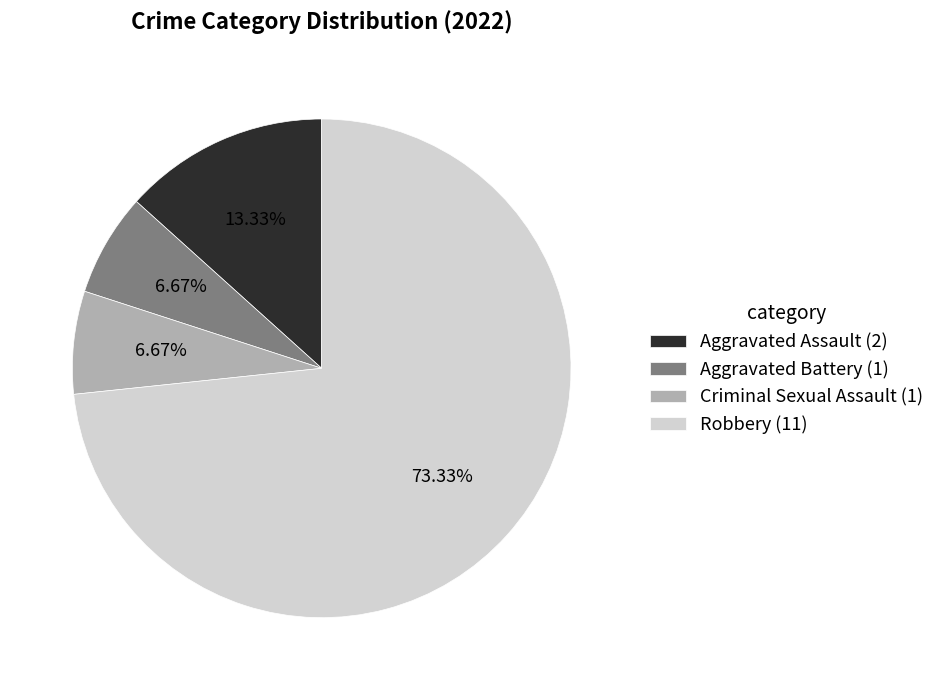

Combined, do Aggravated Assault (2) and Criminal Sexual Assault (1) account for over 50%?

No